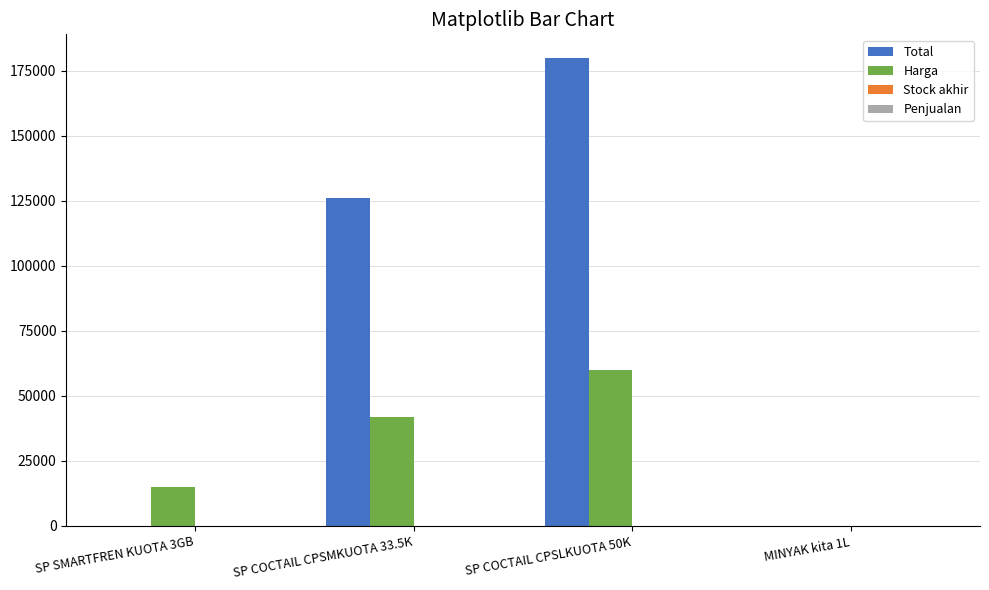

Which category has the highest value in the Harga series?

SP COCTAIL CPSLKUOTA 50K